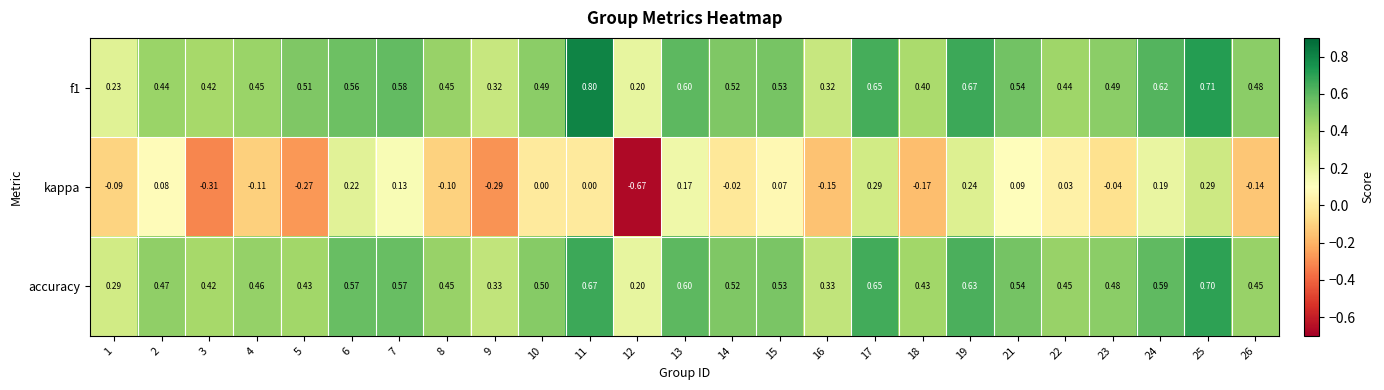

What is the maximum value shown in the chart?

0.8